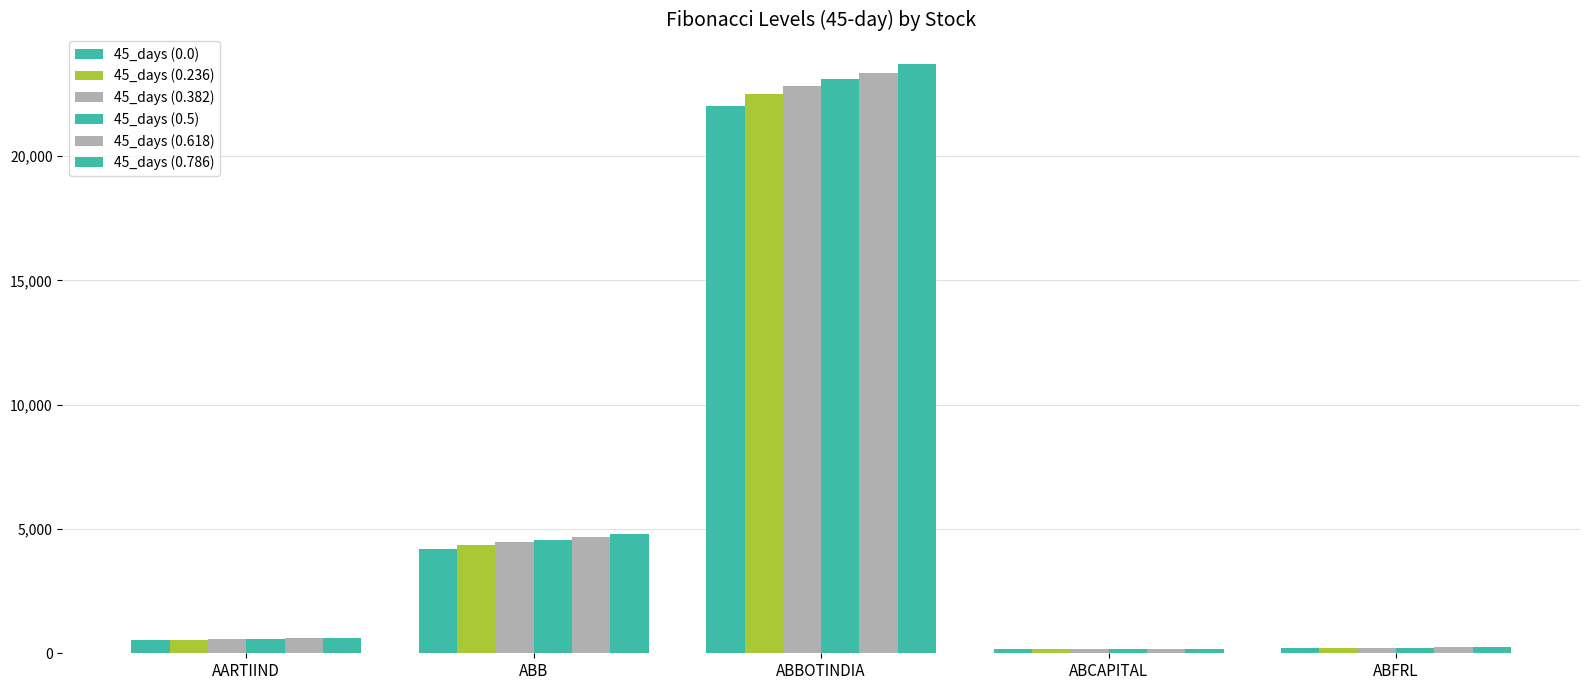

Rank the series by their average value, from lowest to highest.

45_days (0.0), 45_days (0.236), 45_days (0.382), 45_days (0.5), 45_days (0.618), 45_days (0.786)